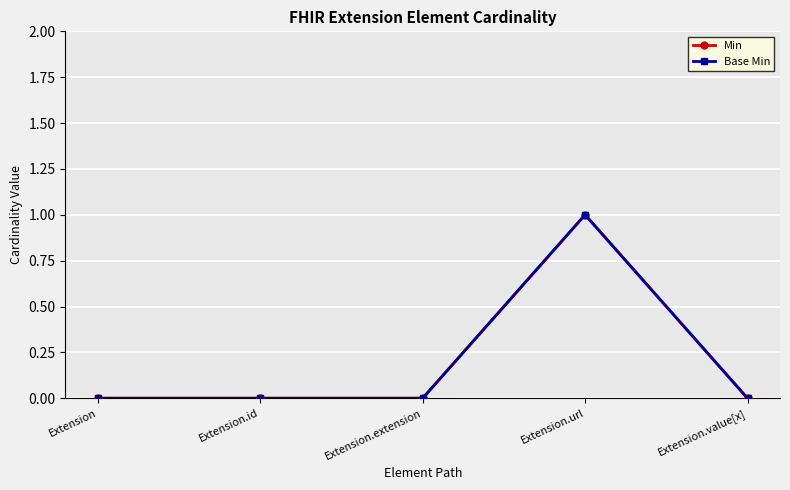

True or false: Base Min and Min intersect in this chart.

False